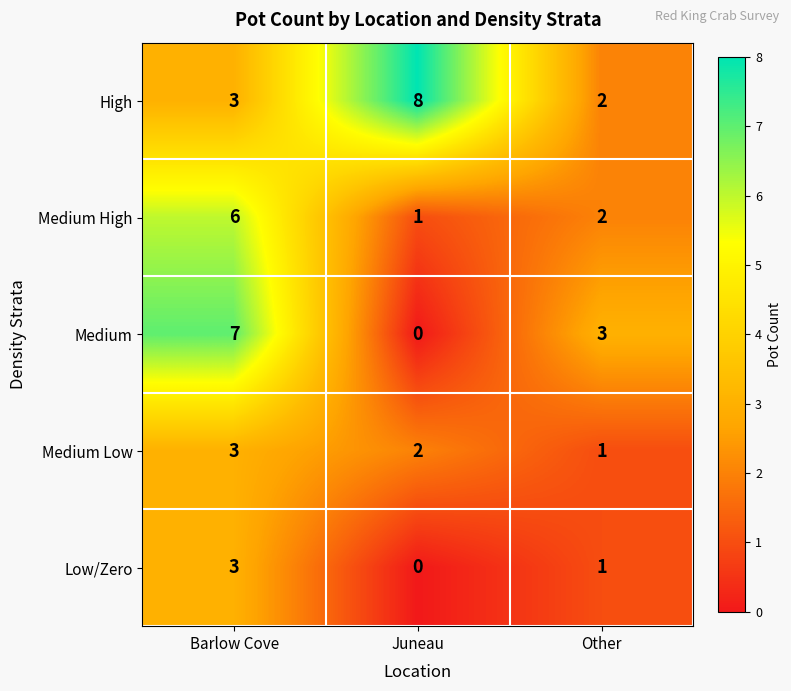

Is it true that Medium equals 4 at Other?

False